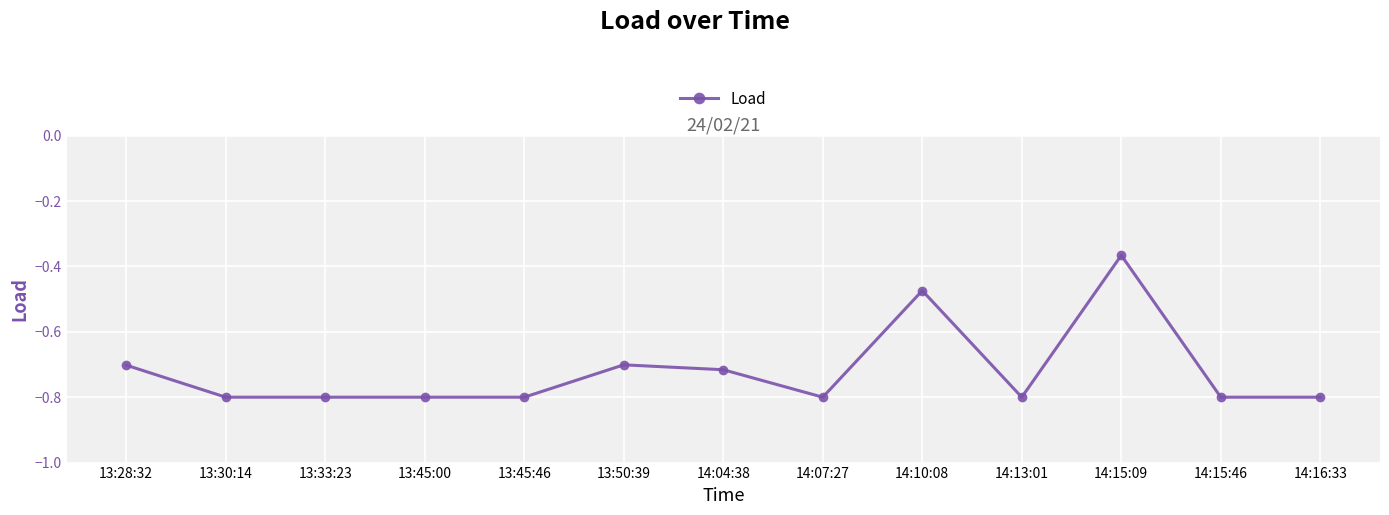

What is the difference between the maximum and second lowest values?

0.4